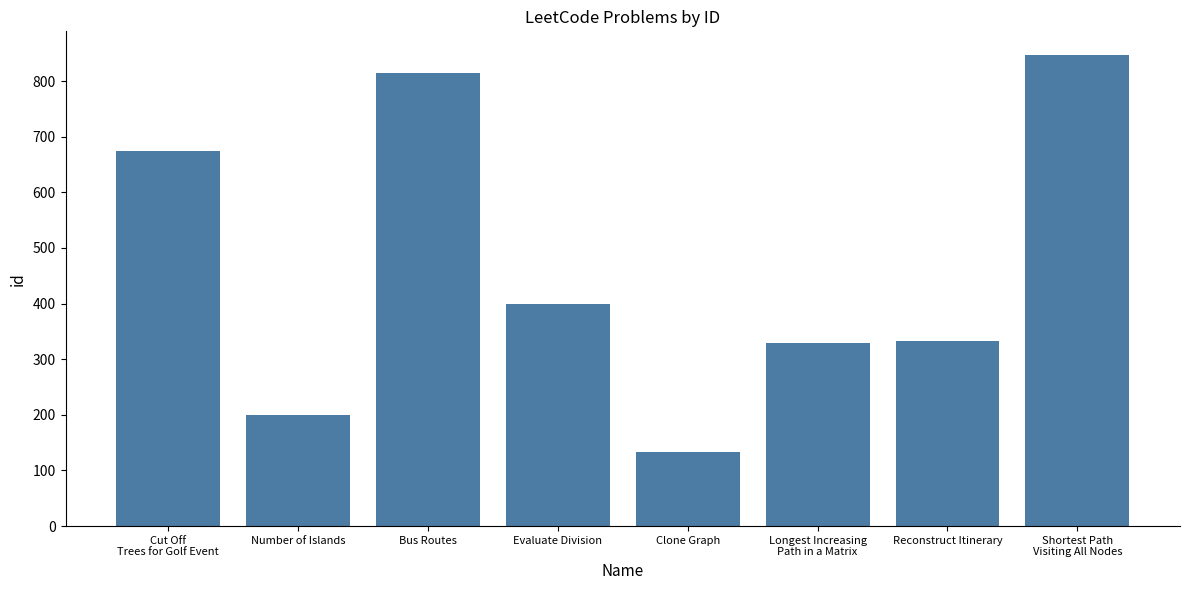

What is the ratio of the value at Clone Graph to the value at Number of Islands?

0.7